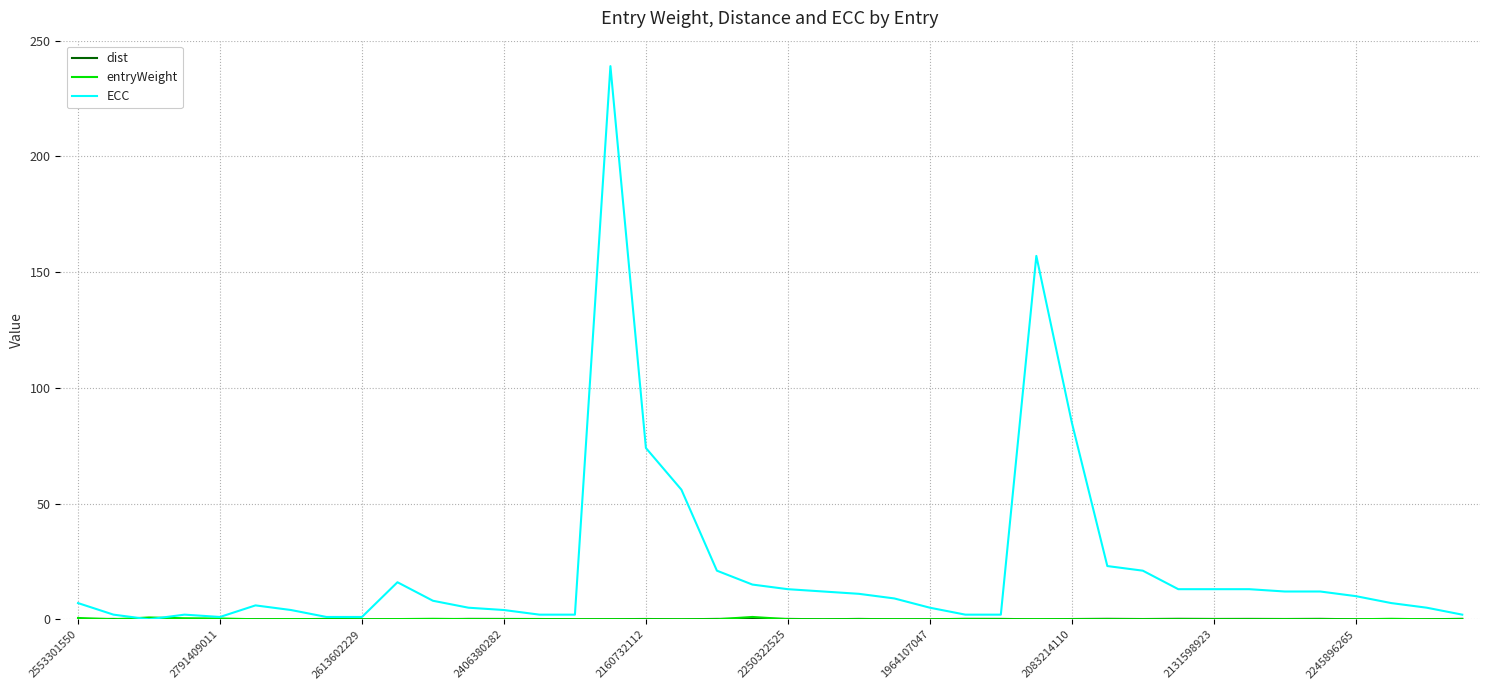

Which series has the largest range (max minus min)?

ECC